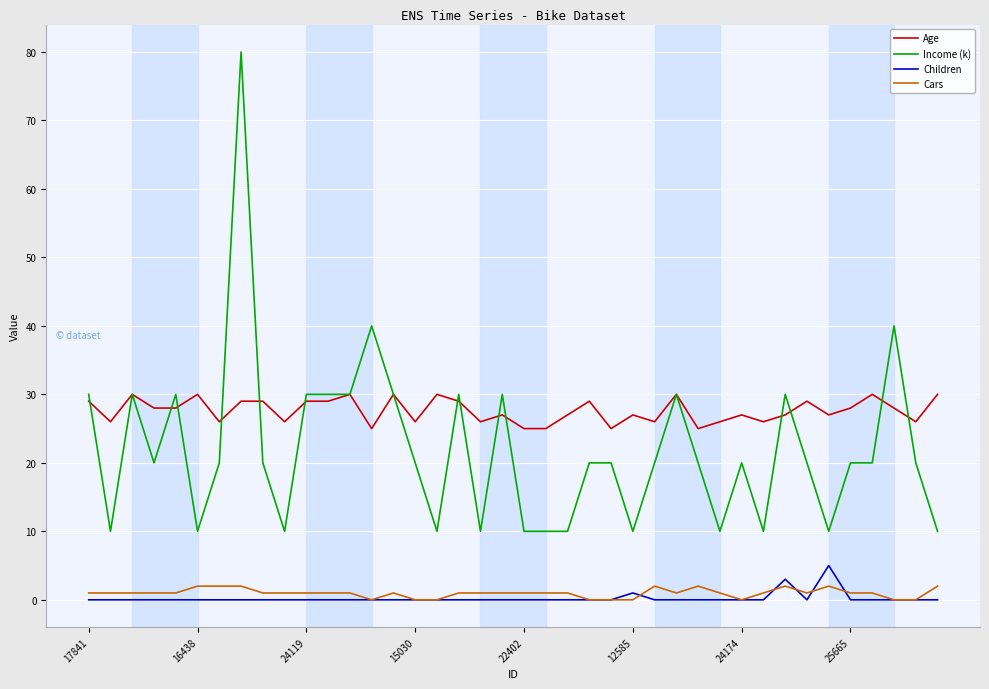

Reading left to right, transcribe all the data shown in this chart.

Age: 29	26	30	28	28	30	26	29	29	26	29	29	30	25	30	26	30	29	26	27	25	25	27	29	25	27	26	30	25	26	27	26	27	29	27	28	30	28	26	30
Income (k): 30	10	30	20	30	10	20	80	20	10	30	30	30	40	30	20	10	30	10	30	10	10	10	20	20	10	20	30	20	10	20	10	30	20	10	20	20	40	20	10
Children: 0	0	0	0	0	0	0	0	0	0	0	0	0	0	0	0	0	0	0	0	0	0	0	0	0	1	0	0	0	0	0	0	3	0	5	0	0	0	0	0
Cars: 1	1	1	1	1	2	2	2	1	1	1	1	1	0	1	0	0	1	1	1	1	1	1	0	0	0	2	1	2	1	0	1	2	1	2	1	1	0	0	2